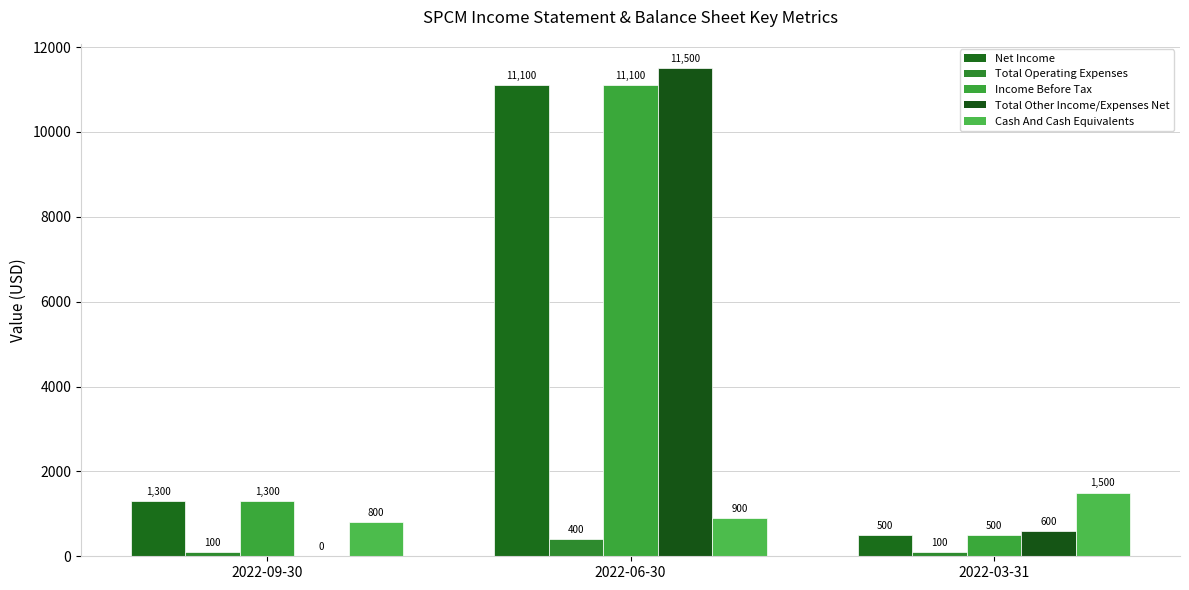

What are all the series names shown in the legend?

Net Income, Total Operating Expenses, Income Before Tax, Total Other Income/Expenses Net, Cash And Cash Equivalents